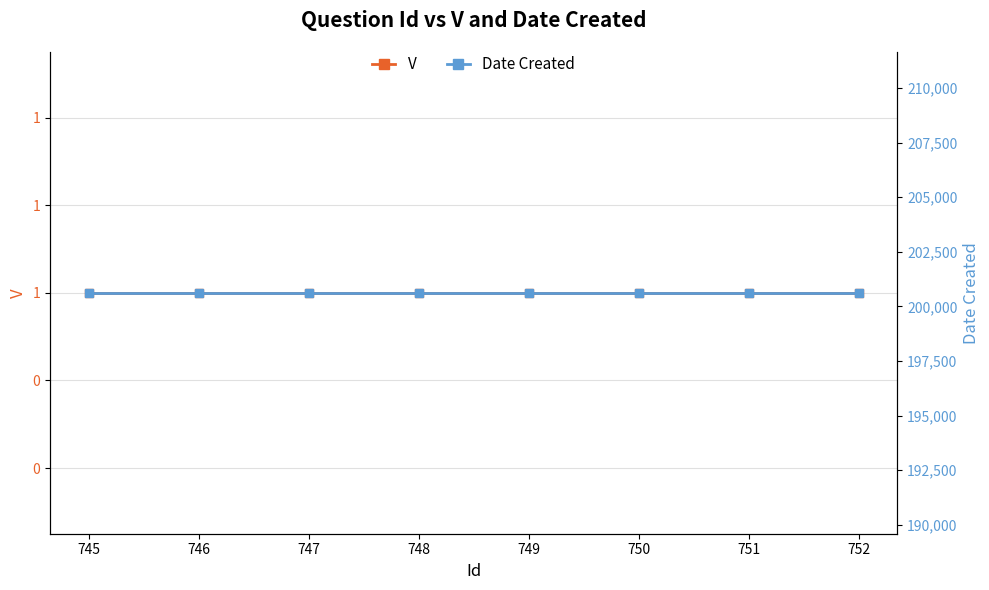

What are all the series names shown in the legend?

V, Date Created